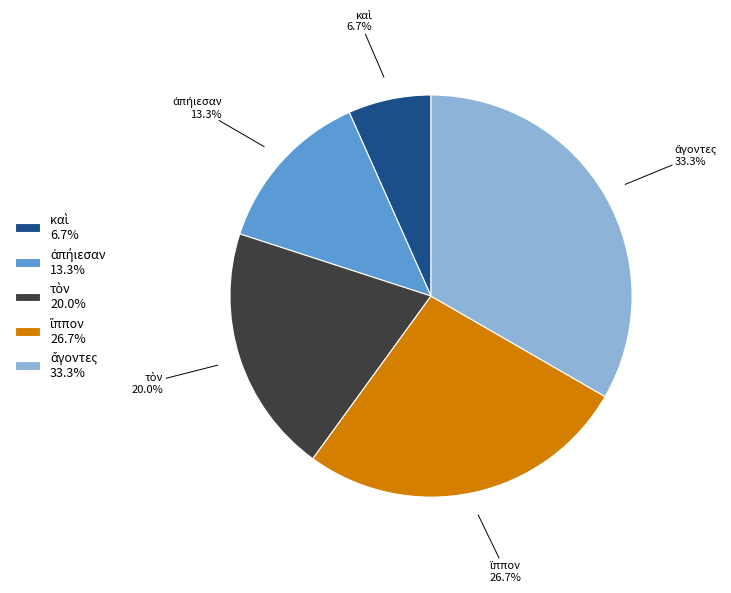

Does any single category account for the majority?

No